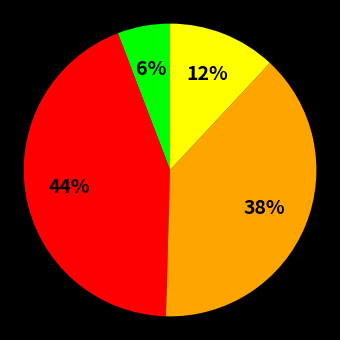

To the nearest percent, what is the difference between the largest and smallest slice percentages?

38%